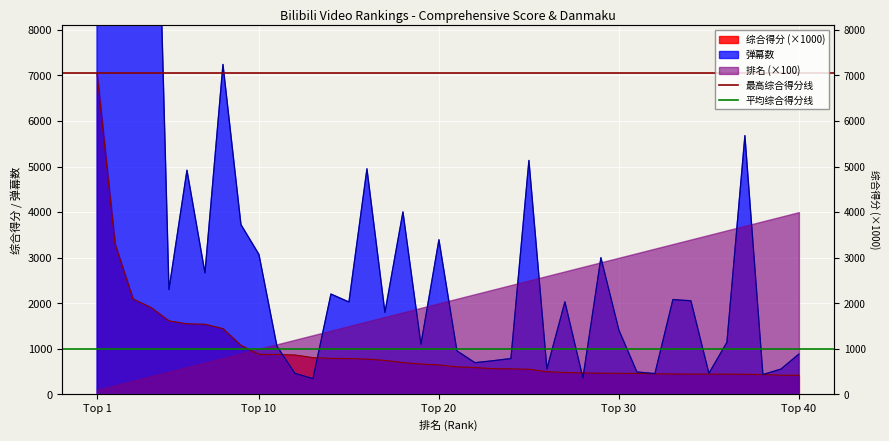

At which category is the sum across all series the highest?

Top 1